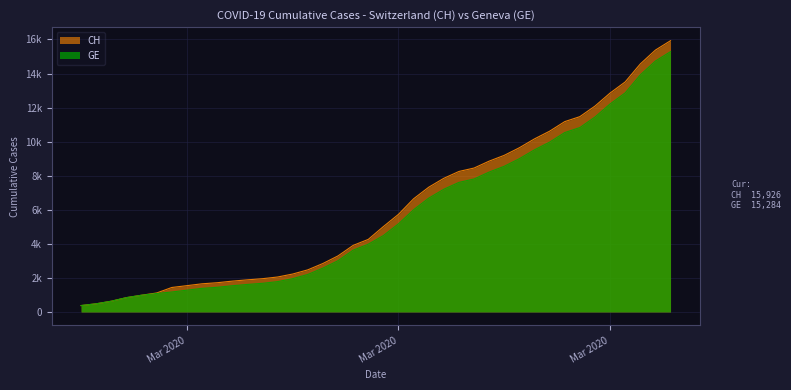

True or false: GE has more than 2 interior local peaks.

False